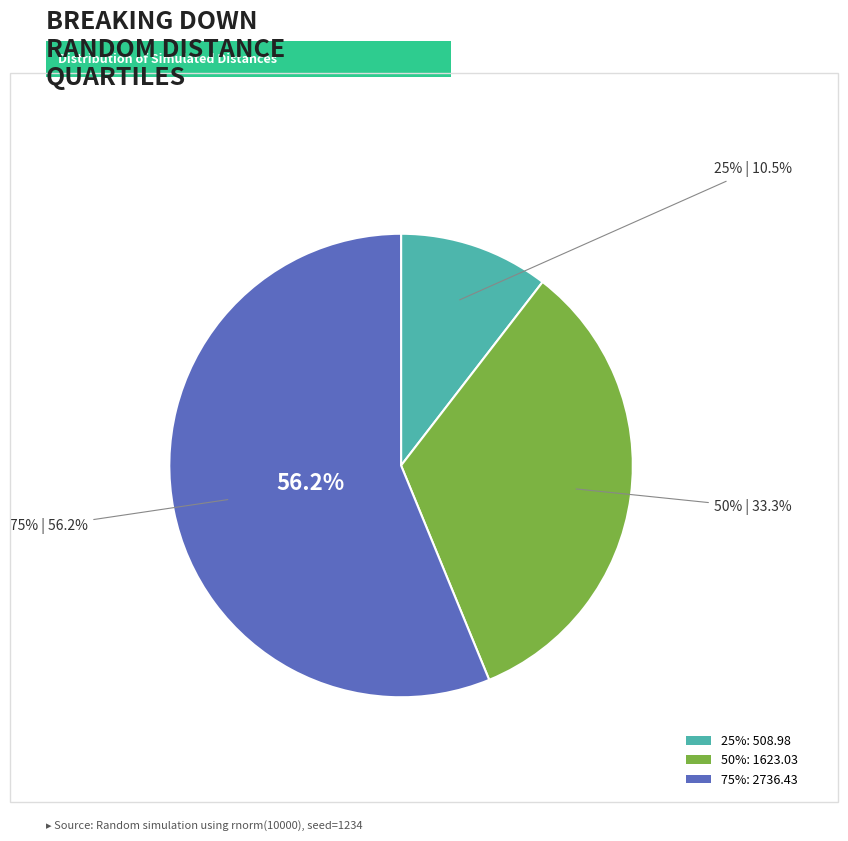

To the nearest percent, what is the combined percentage of 25% and 50%?

44%